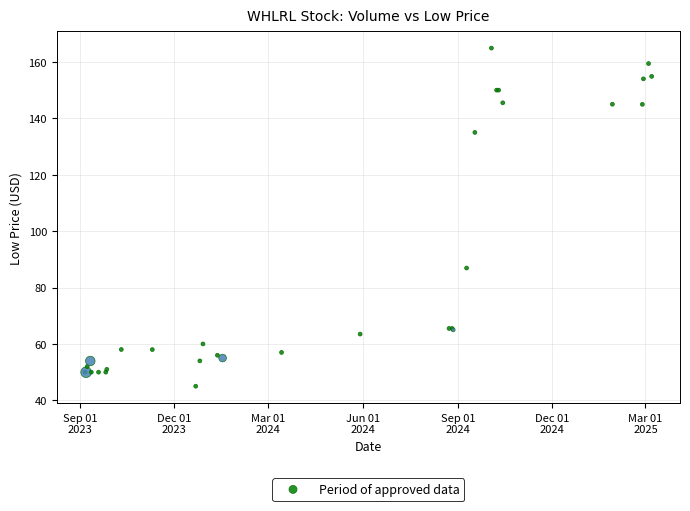

What Y value in the scatter plot is closest to 104?

86.9